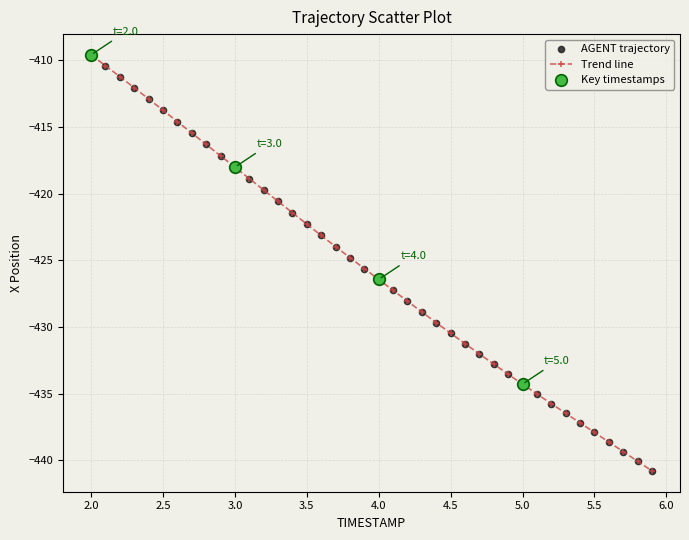

What is the value of the 28th point from the left?

-432.0